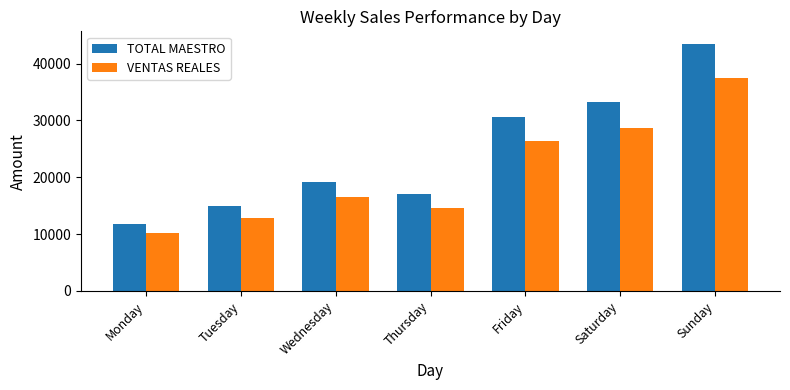

What is the difference between the highest and lowest values at Friday?

4217.8